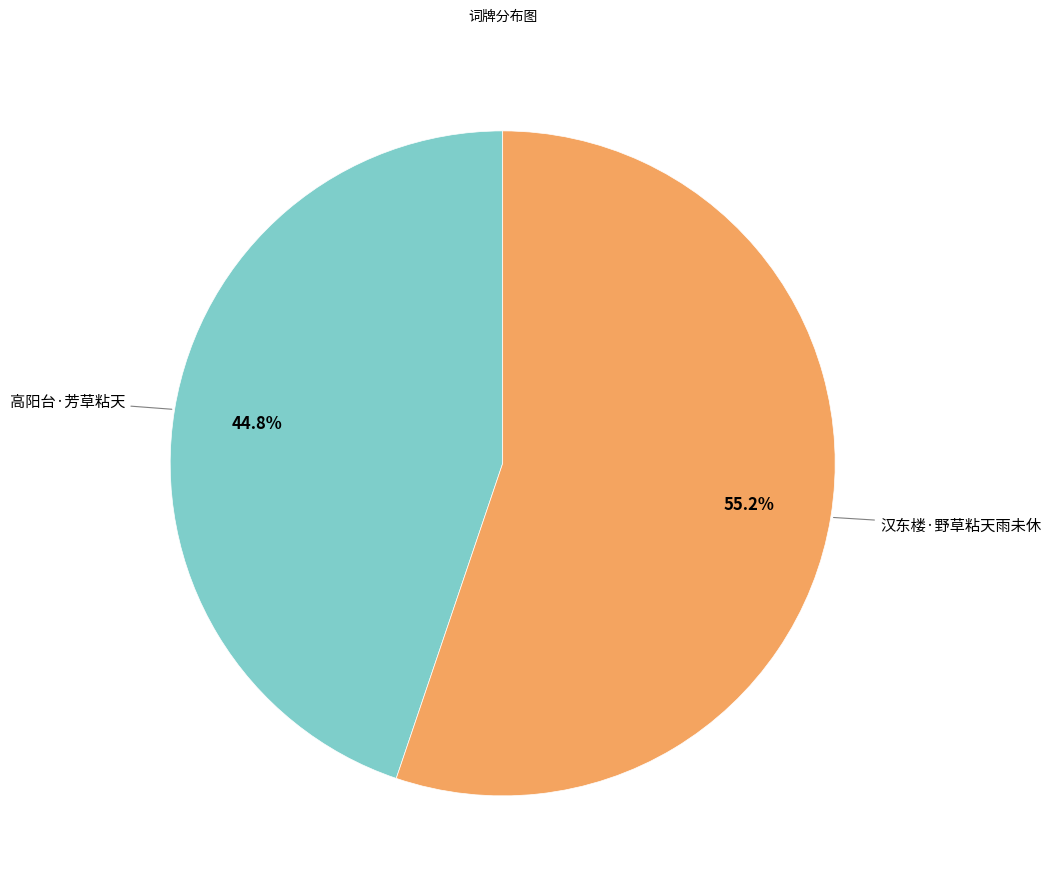

Is there a majority slice in this chart?

Yes